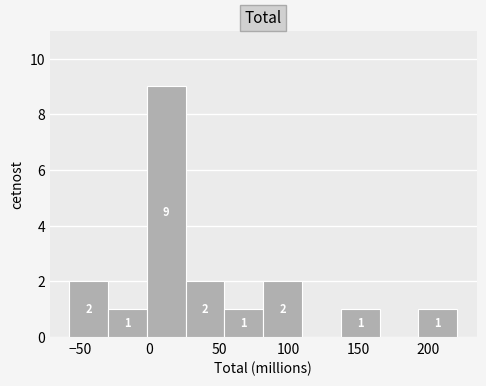

Over which range of the x-axis is the bar tallest?

0 to 25